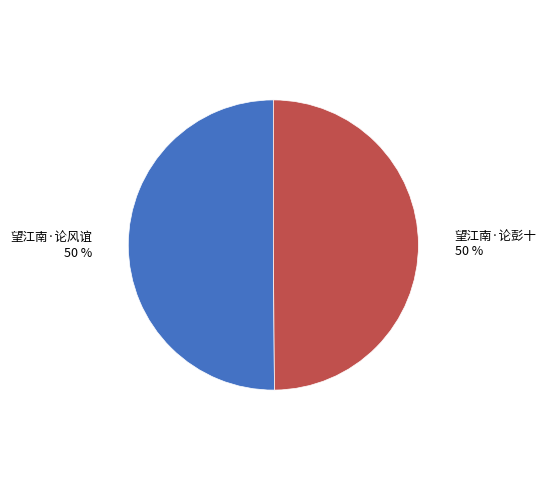

To the nearest percent, what percentage of the pie is 望江南·论彭十?

50%